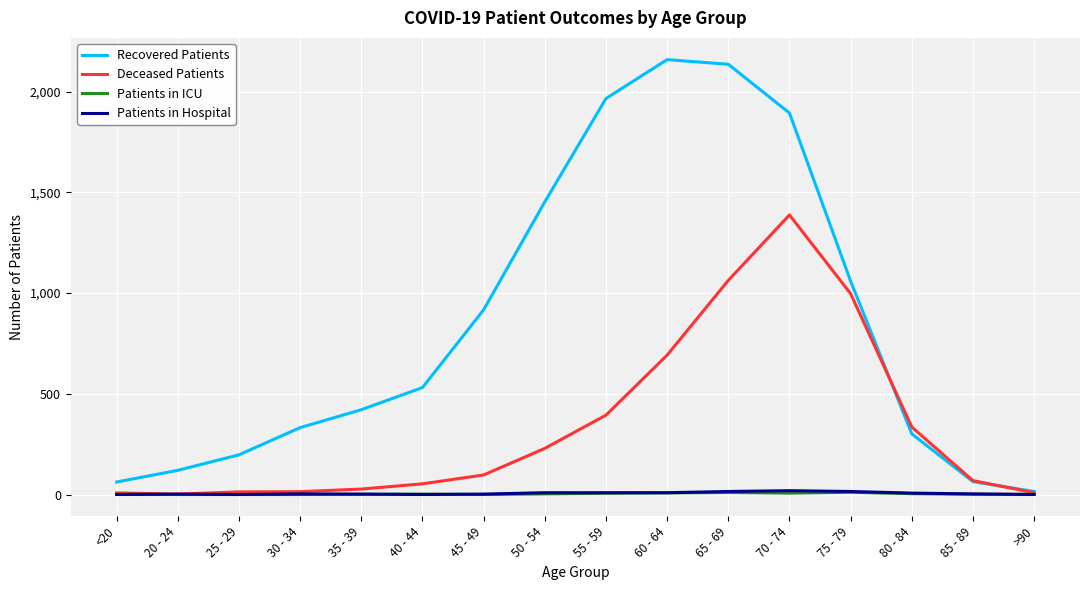

How many categories are shown in the chart?

16